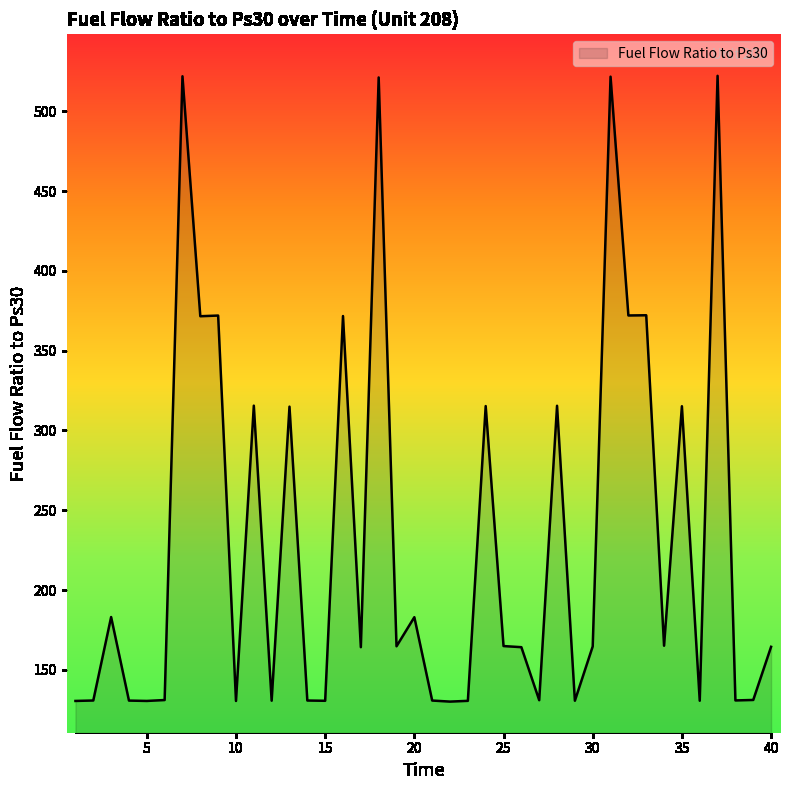

What is the greatest value displayed?

522.3